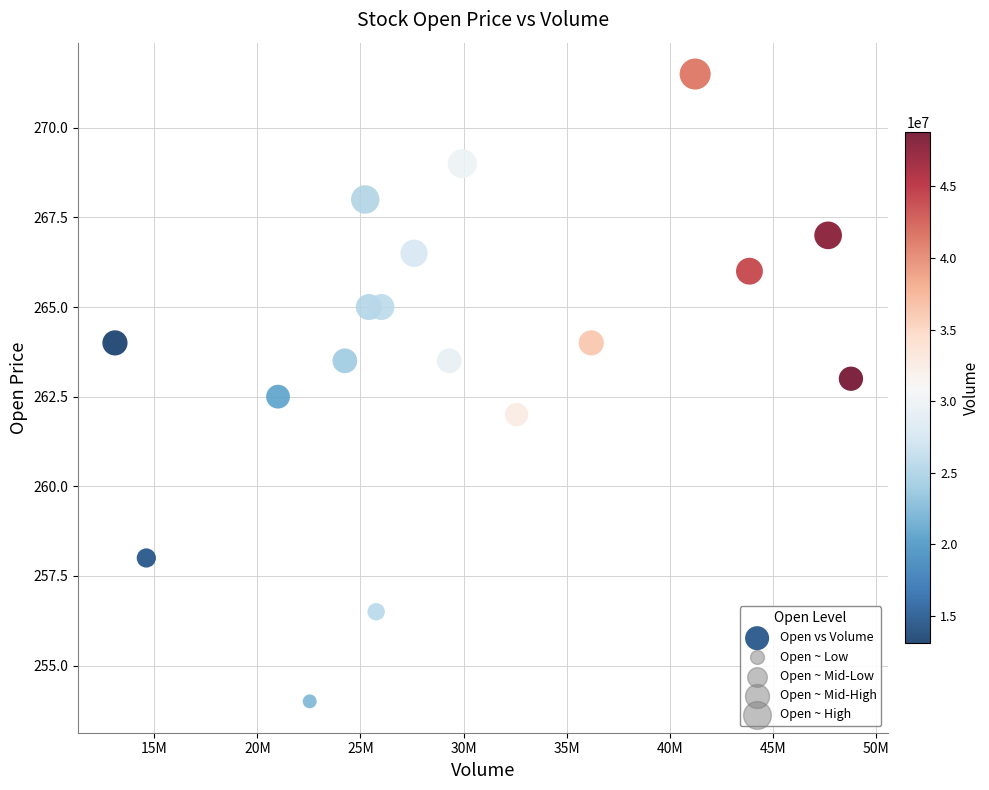

What is the range of X values (max minus min)?

35698520.0